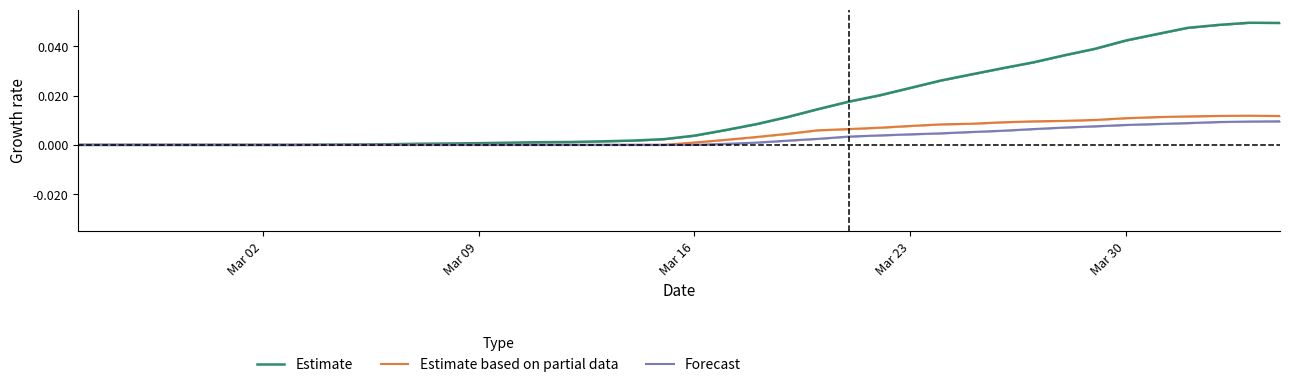

What is the label of the 1st point from the left?

Mar 02